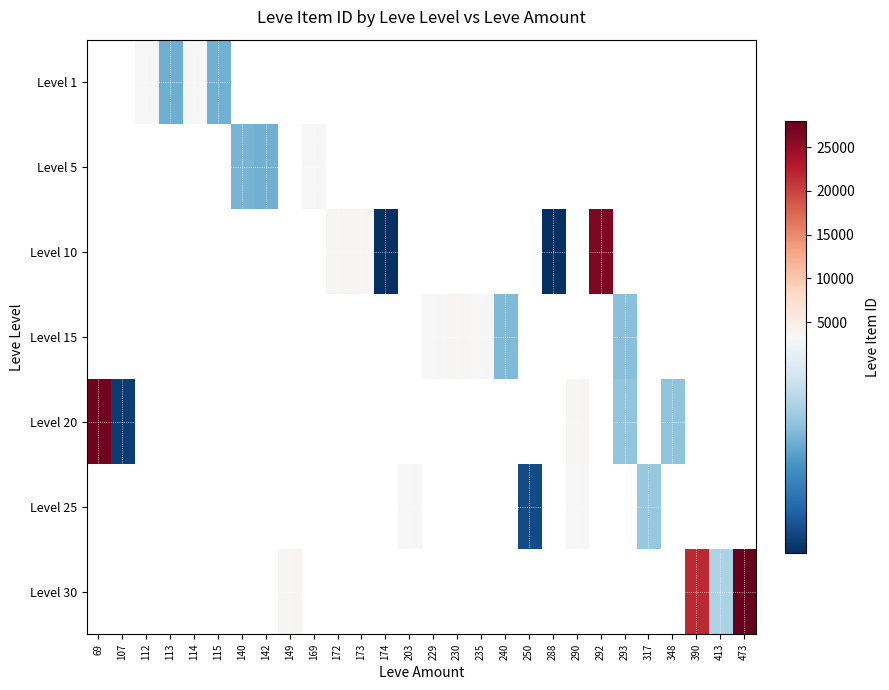

At which category does the chart reach its minimum across all series?

174